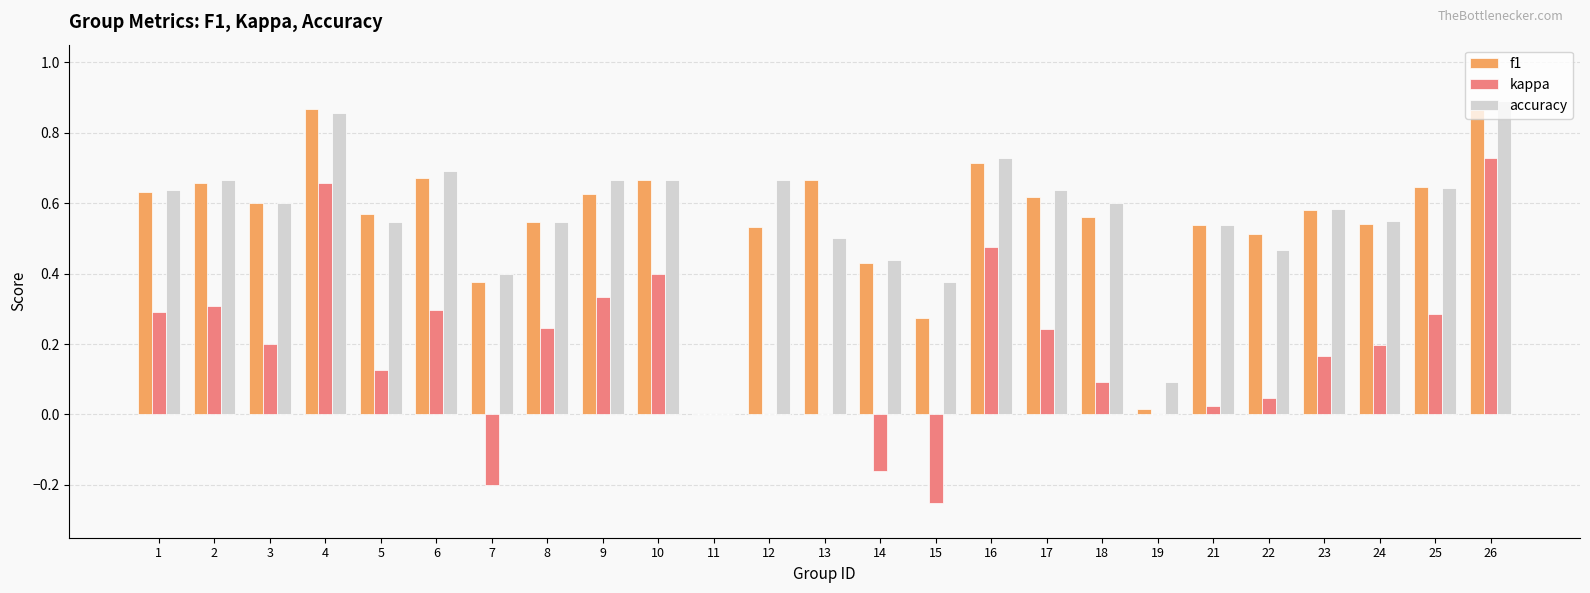

Which category has the highest value in the kappa series?

26